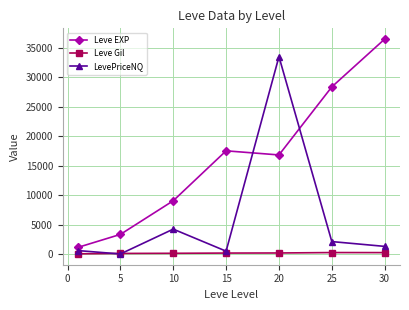

True or false: LevePriceNQ and Leve EXP intersect in this chart.

True